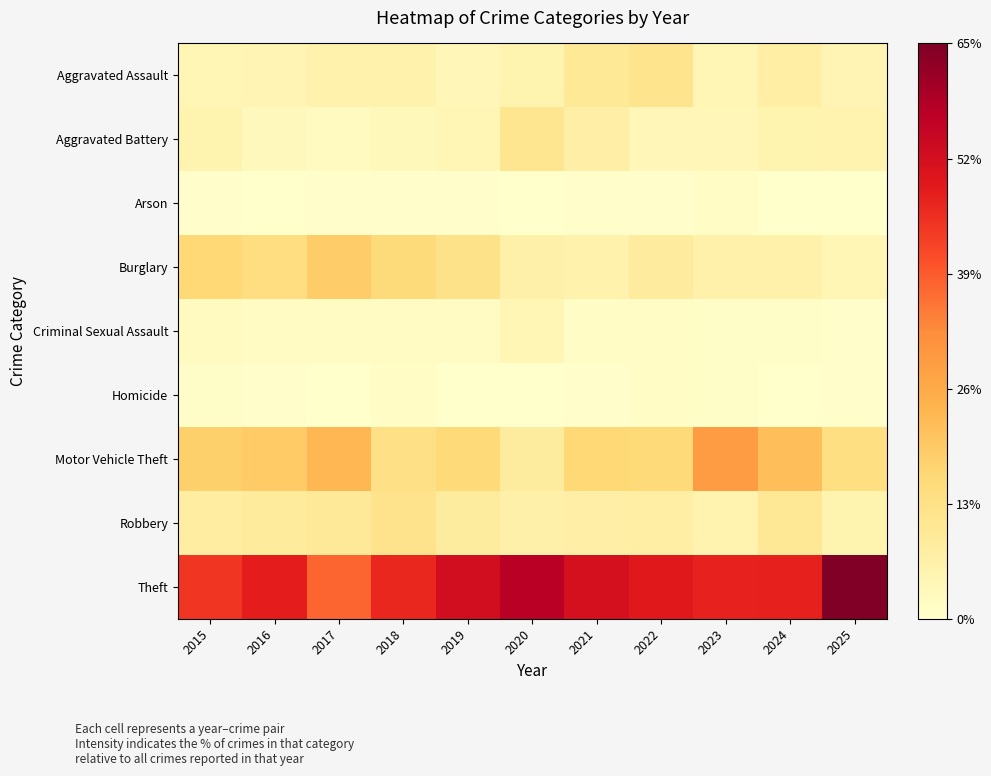

How many distinct data groups are displayed?

9